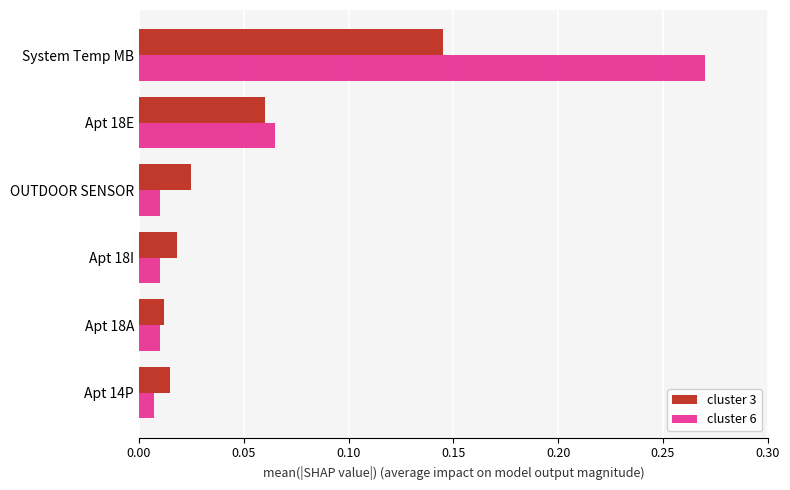

At how many categories does at least one series exceed 0?

6